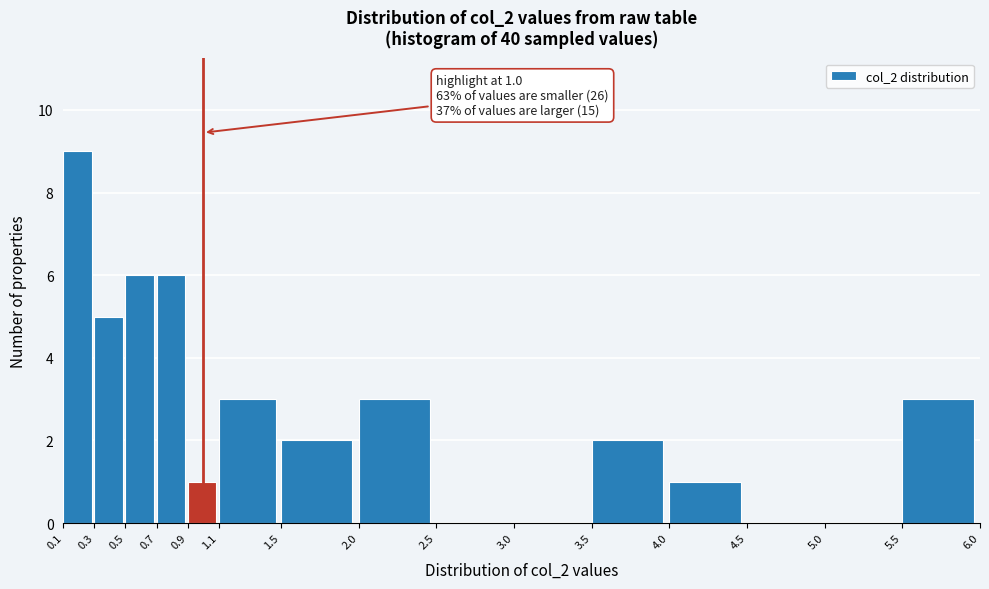

Over which range of the x-axis is the bar tallest?

0.1 to 0.3